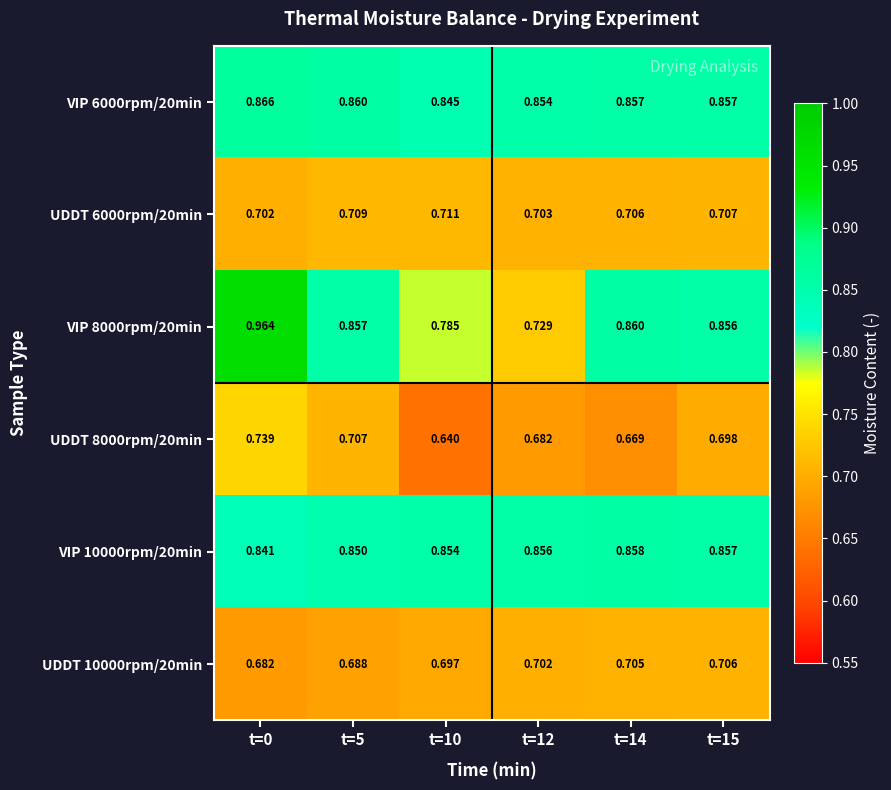

Which label corresponds to the largest value in the chart?

t=0